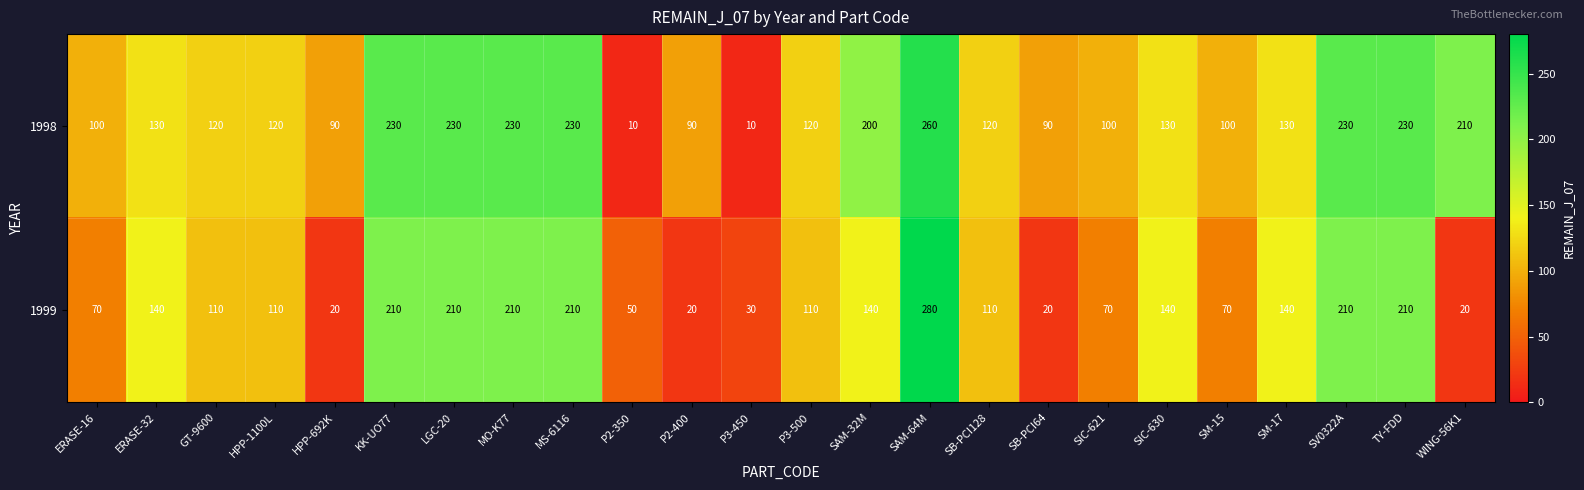

What is the difference between the 1998 values at HPP-692K and HPP-1100L?

30